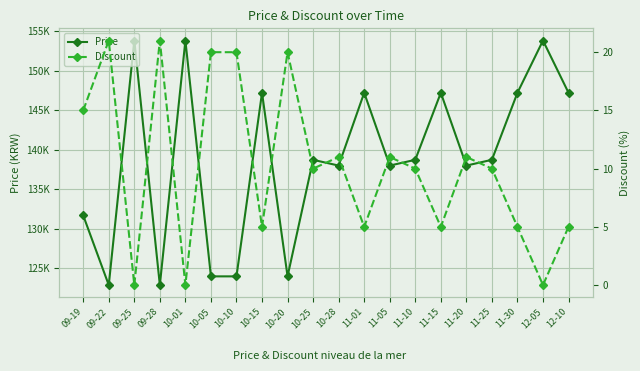

True or false: Discount has more than 2 interior local peaks.

True